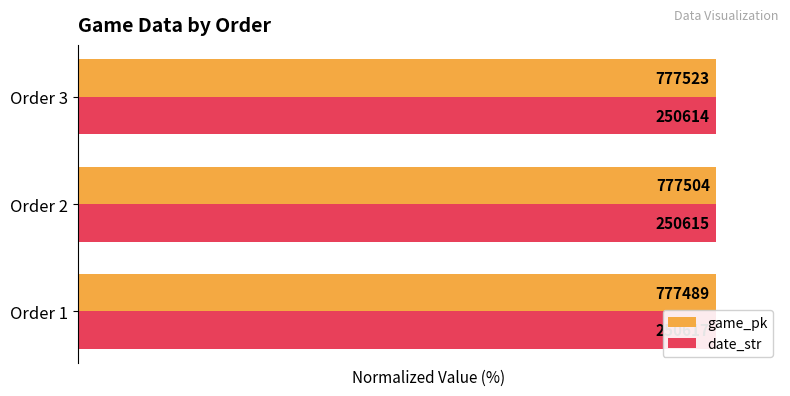

At how many categories does at least one series exceed 99?

3